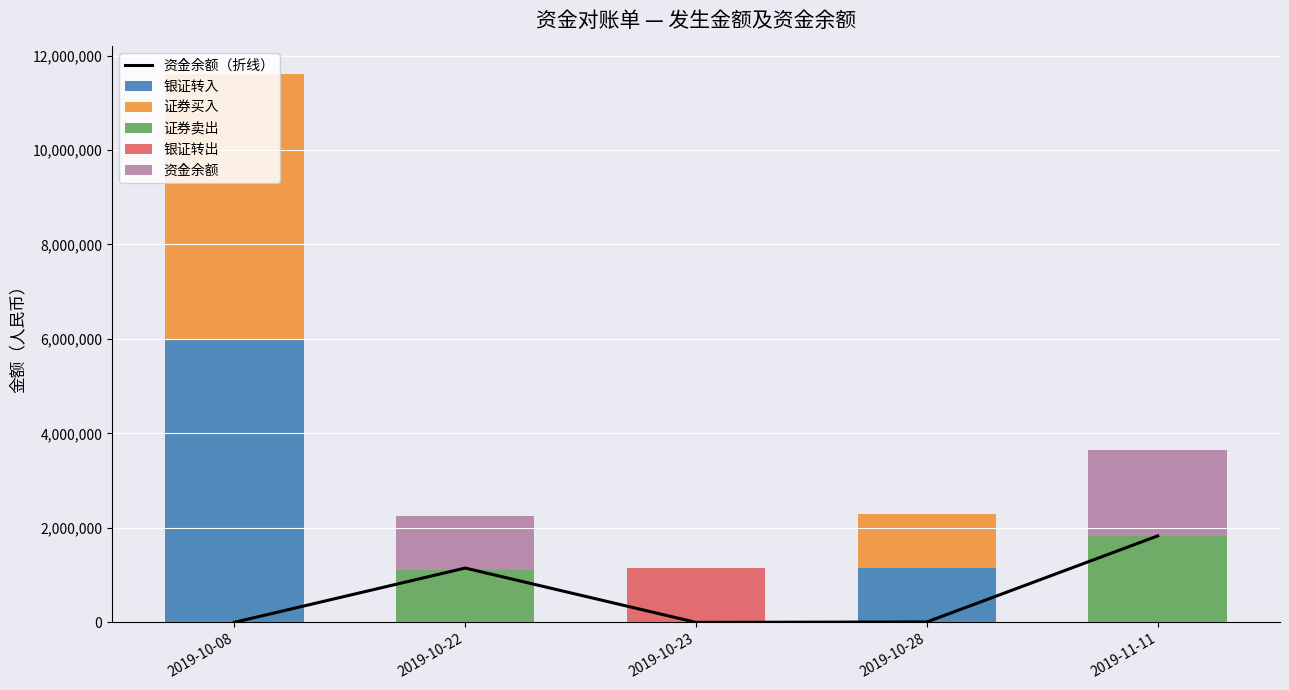

Where does the 资金余额（折线） series first go above 9271?

2019-10-22